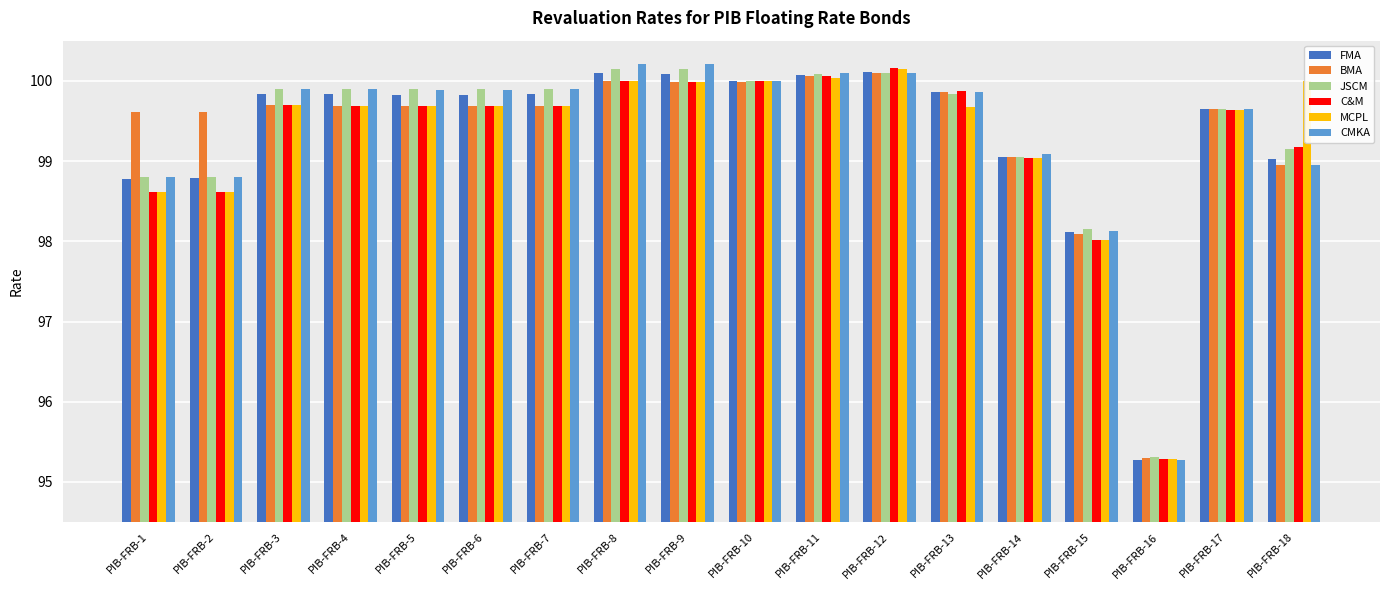

What is the approximate value of CMKA at PIB-FRB-1?

98.8